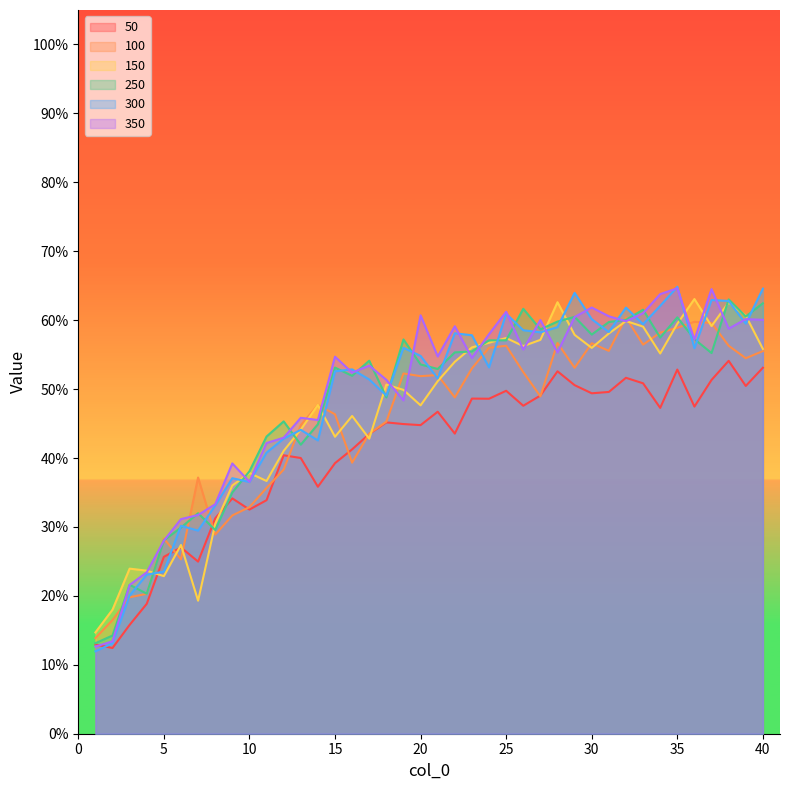

Where is the first local maximum for 300?

6